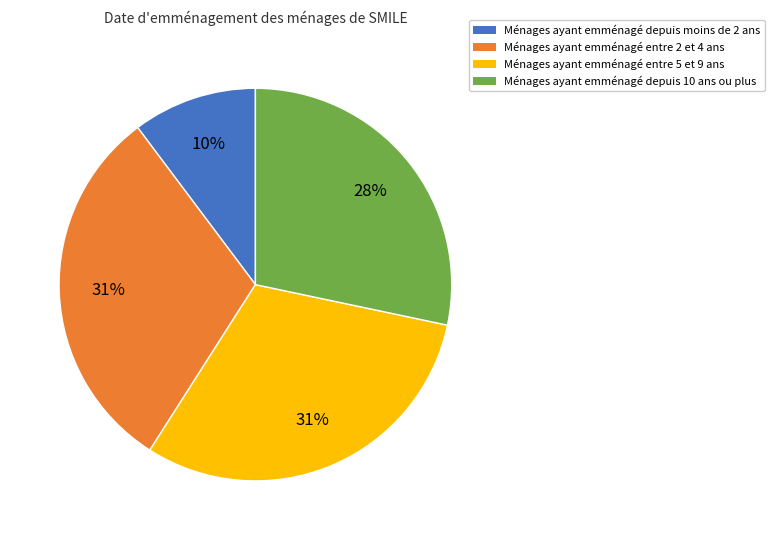

To the nearest percent, what is the average slice percentage?

25%